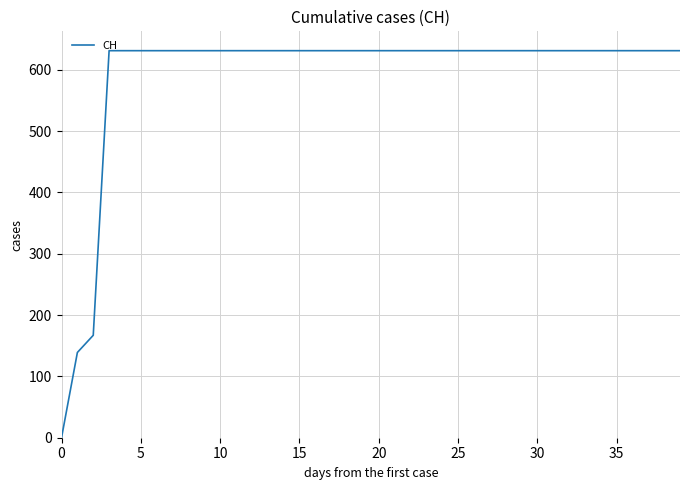

What is the difference between the maximum and minimum values?

631